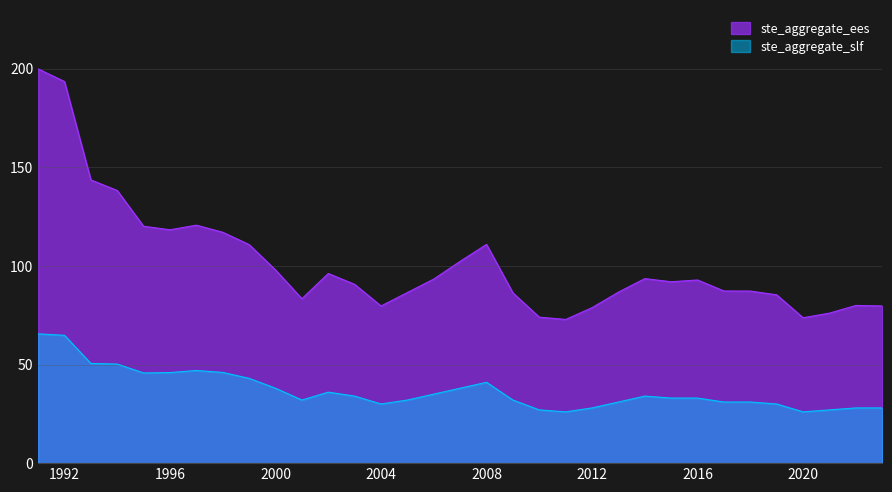

Count the number of categories in the chart.

33